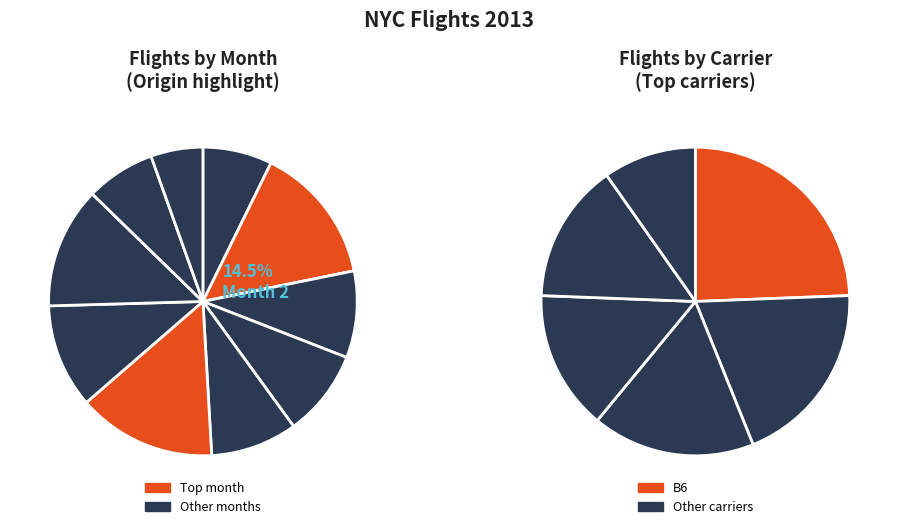

How many slices are in this pie chart?

12